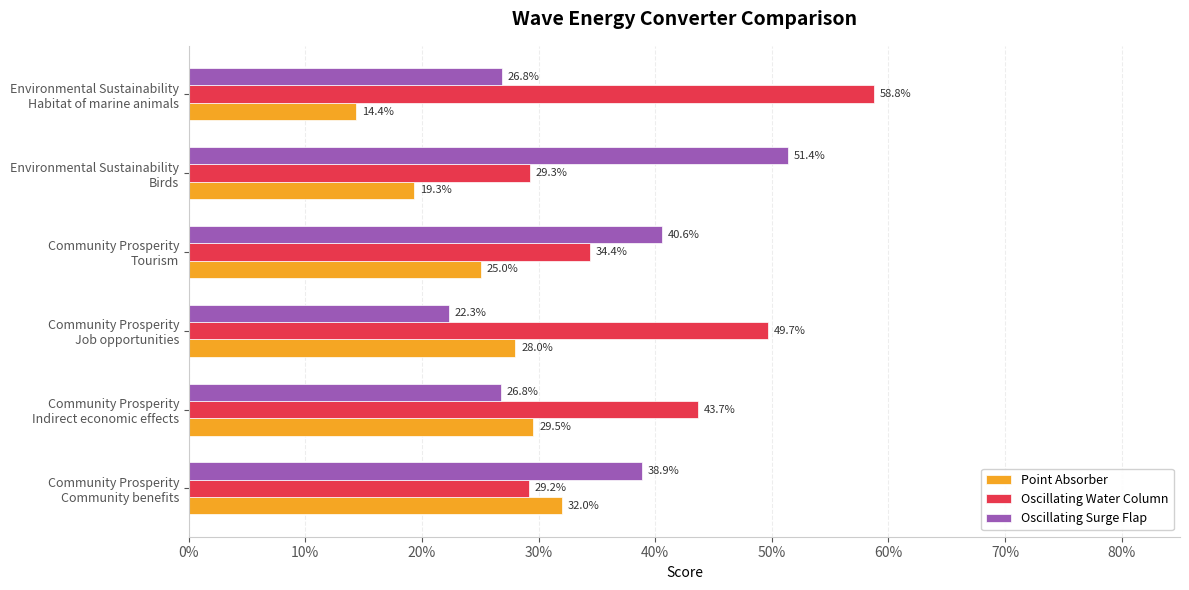

What is the label of the 2nd bar from the right?

Environmental Sustainability Birds